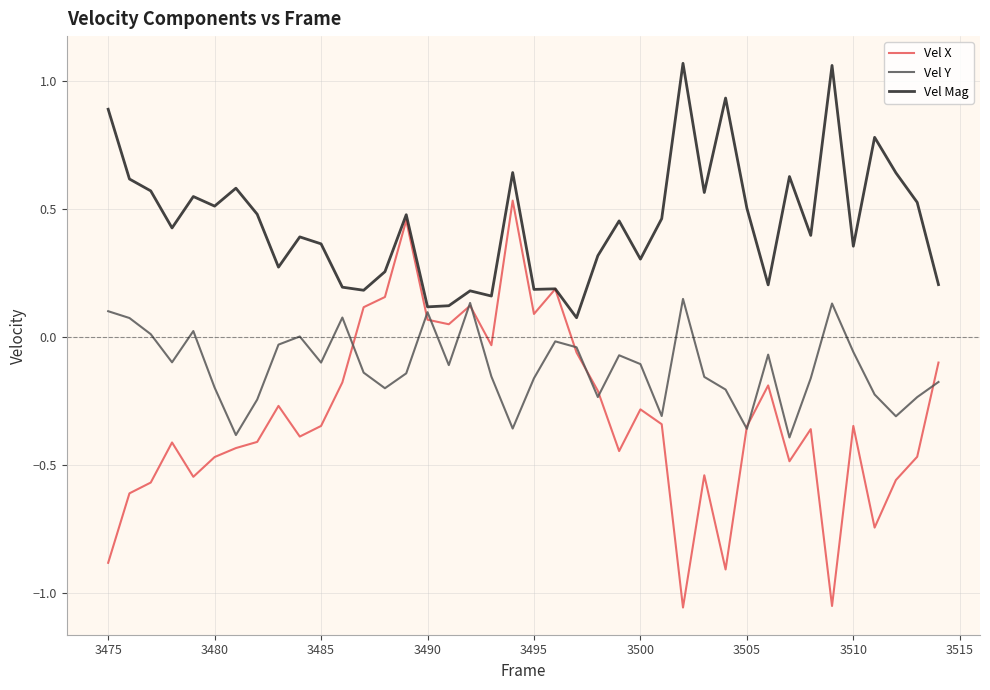

Rank the series by their average value, from lowest to highest.

Vel X, Vel Y, Vel Mag